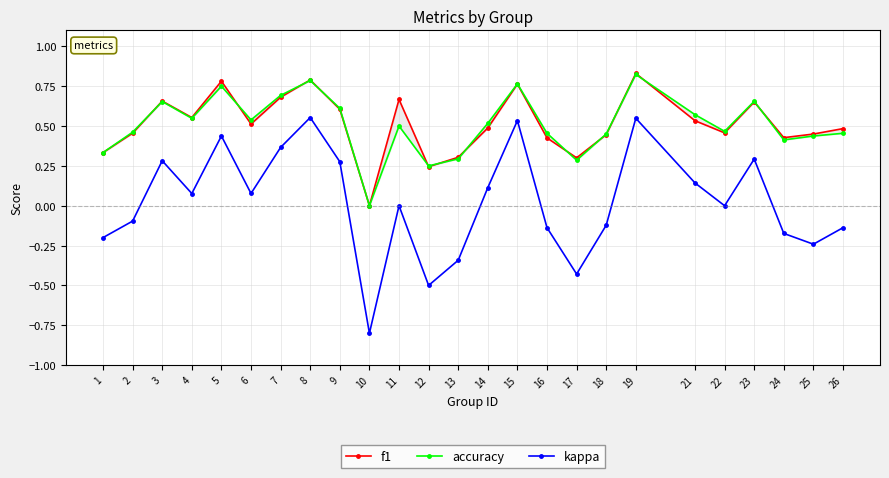

At how many categories does at least one series exceed 0?

24